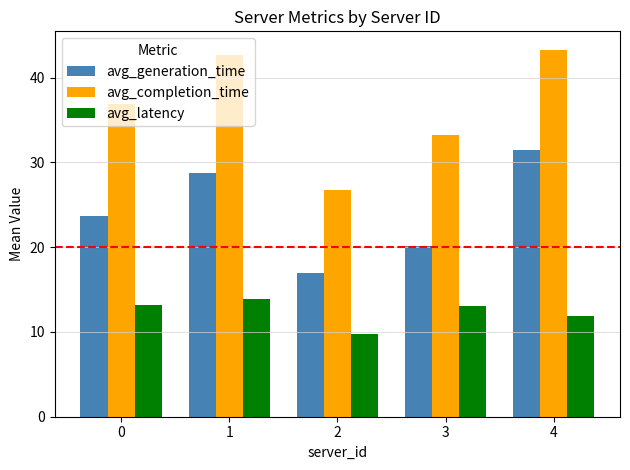

List the series in order of their peak value, highest first.

avg_completion_time, avg_generation_time, avg_latency